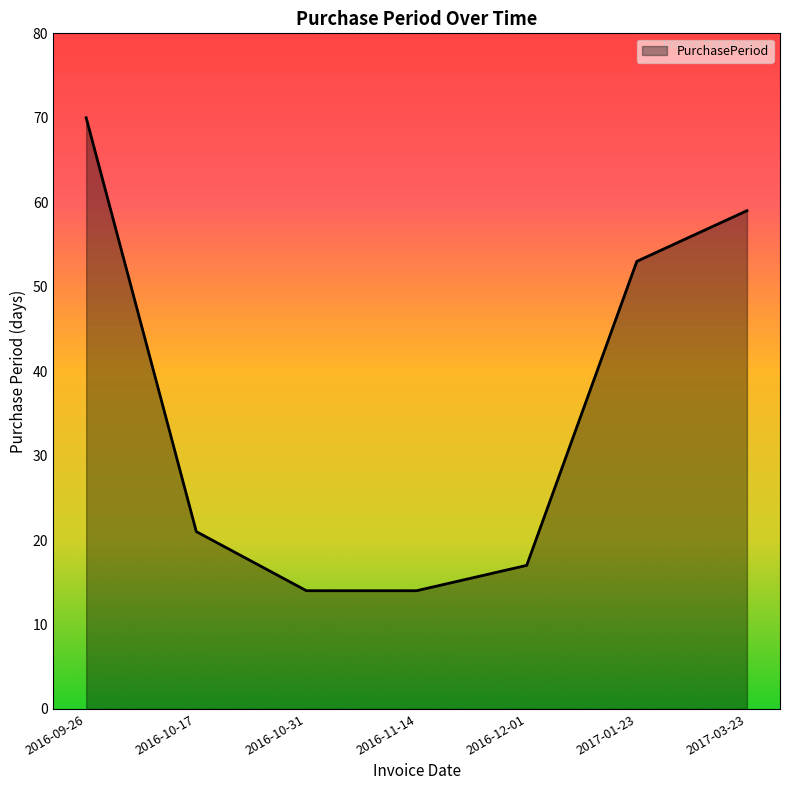

The chart shows a value of 24 at 2016-10-31. True or false?

False